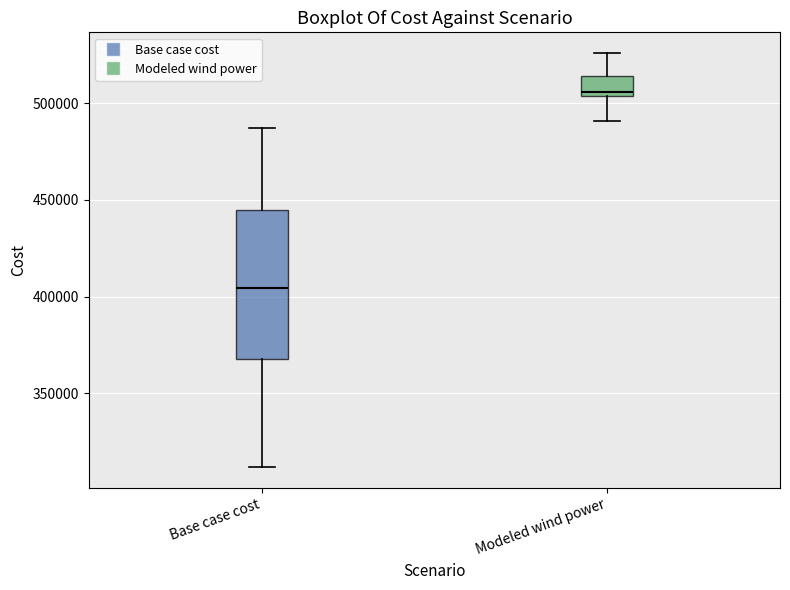

Comparing the boxes themselves (not the whiskers), which one is the tallest?

Base case cost